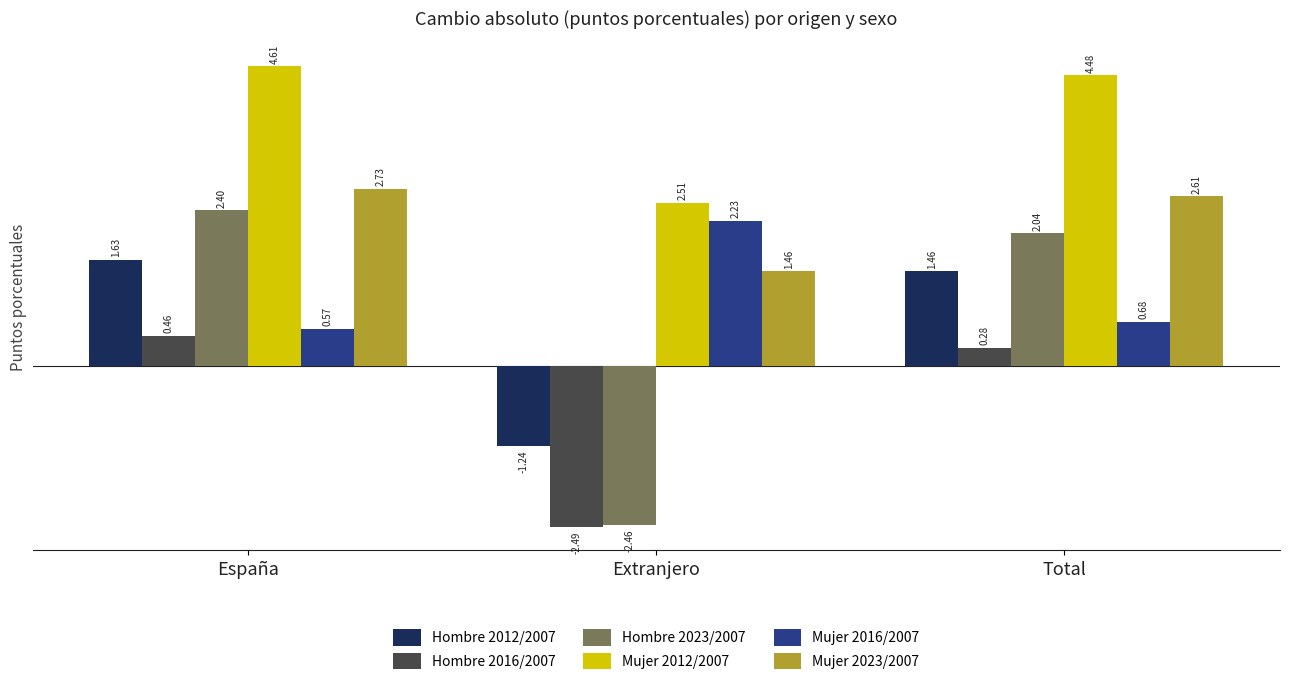

The Mujer 2012/2007 series shows 6.8 at España. True or false?

False